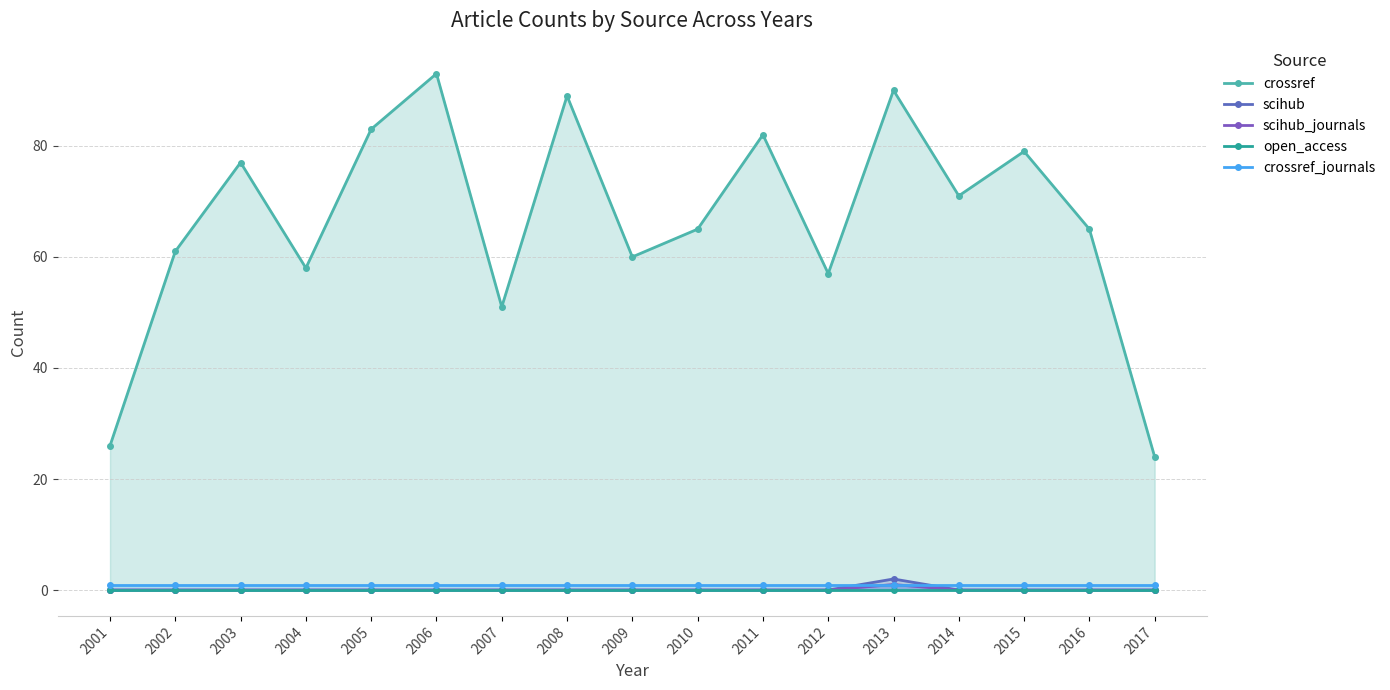

List the series in order of their peak value, highest first.

crossref, scihub, scihub_journals, crossref_journals, open_access